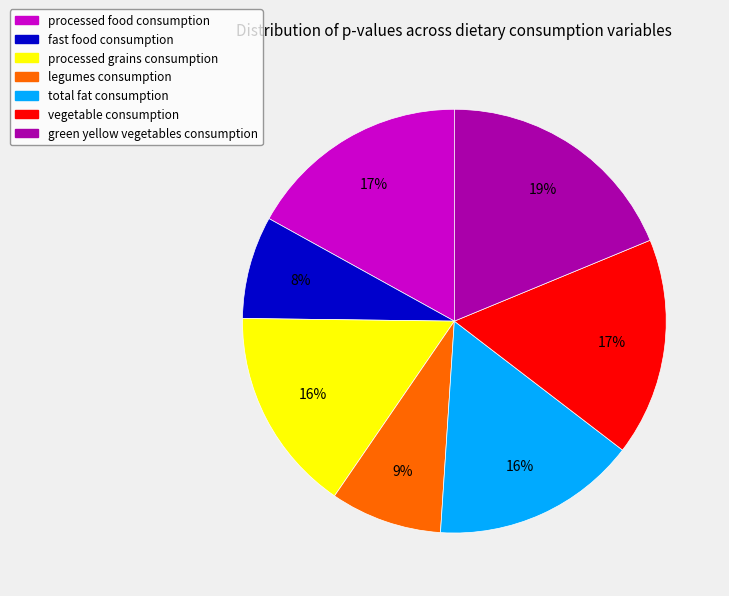

To the nearest percent, what is the average slice percentage?

14%